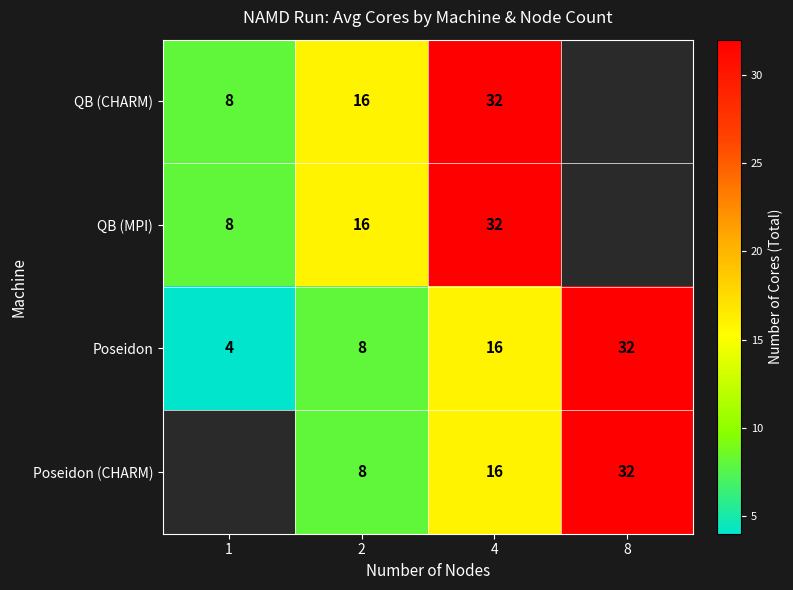

The QB (CHARM) series shows 4.2 at 1. True or false?

False